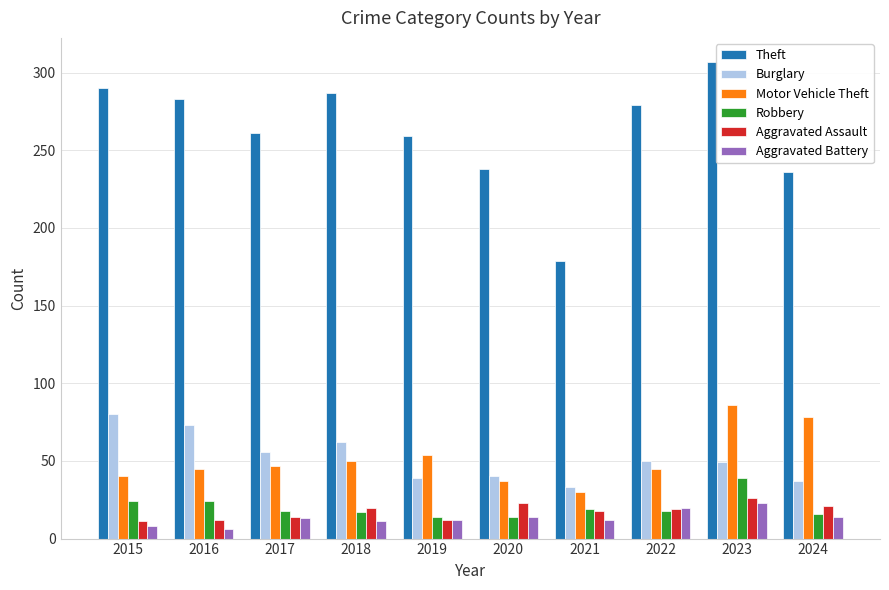

What is the maximum value for Aggravated Battery?

23